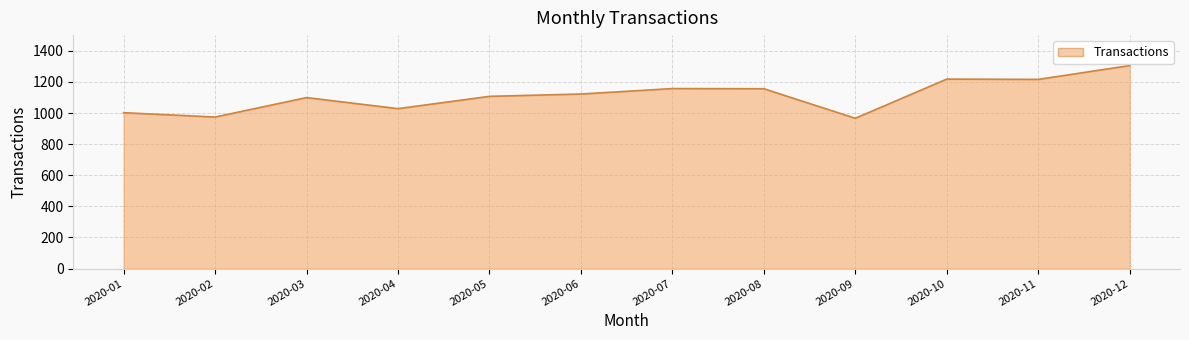

The value at 2020-10 is 1878. True or false?

False